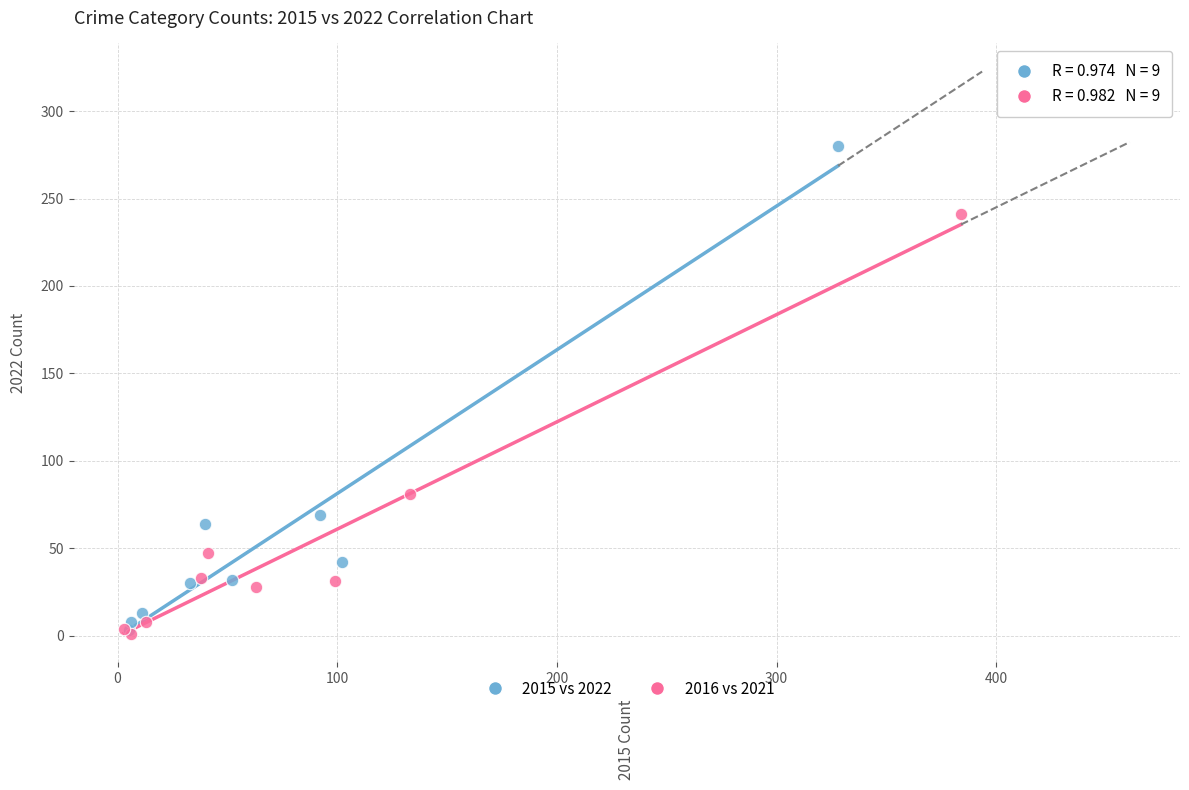

Which series contains the highest Y value?

2015 vs 2022